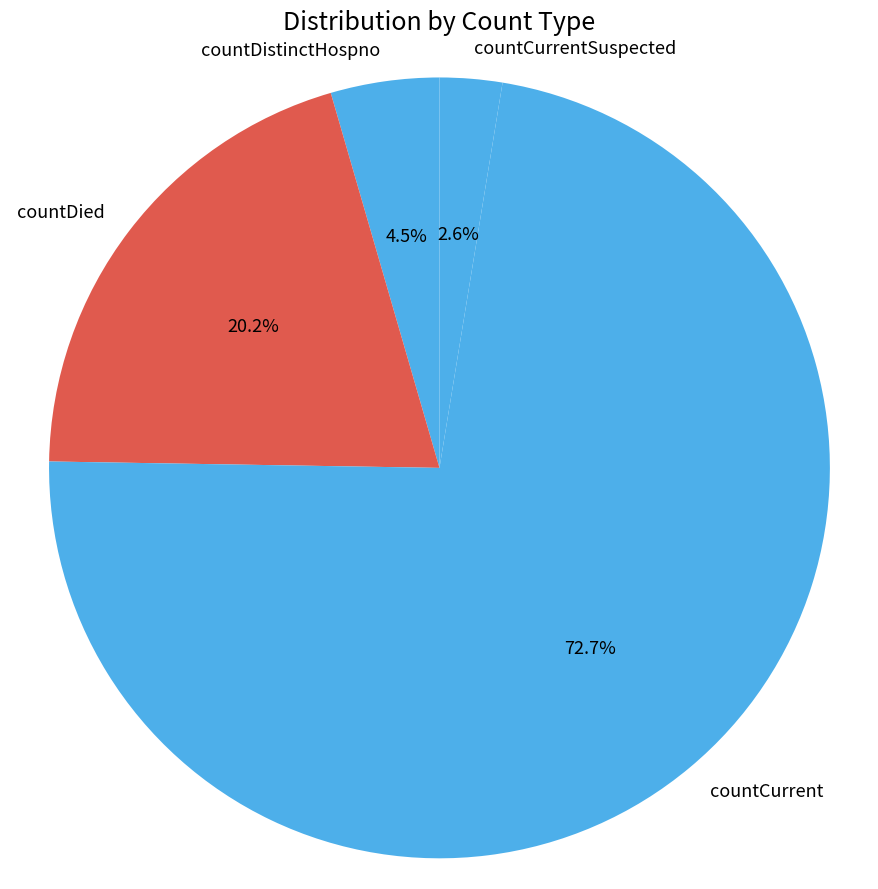

Which has a higher value, countDied or countCurrentSuspected?

countDied